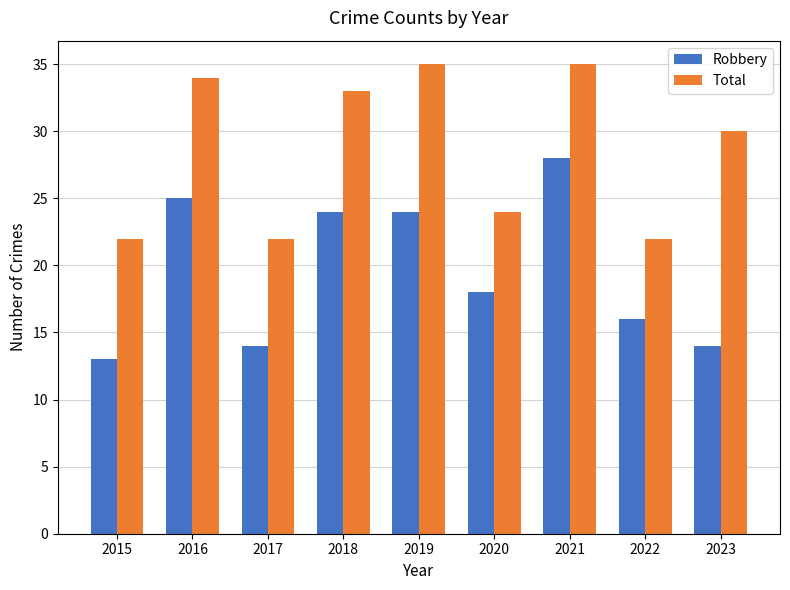

What is the total value across all series at 2016?

59